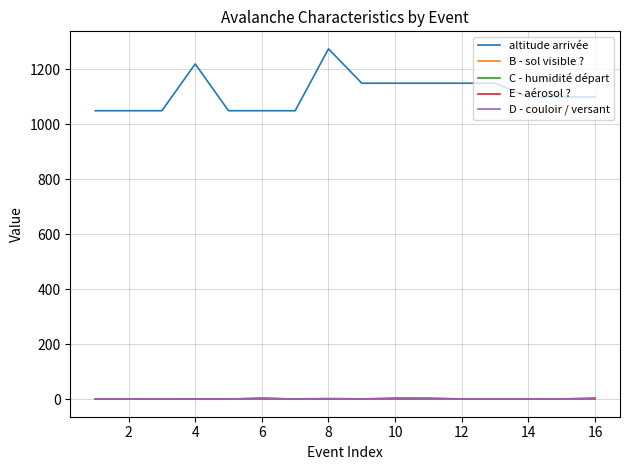

Which series has the largest range (max minus min)?

altitude arrivée